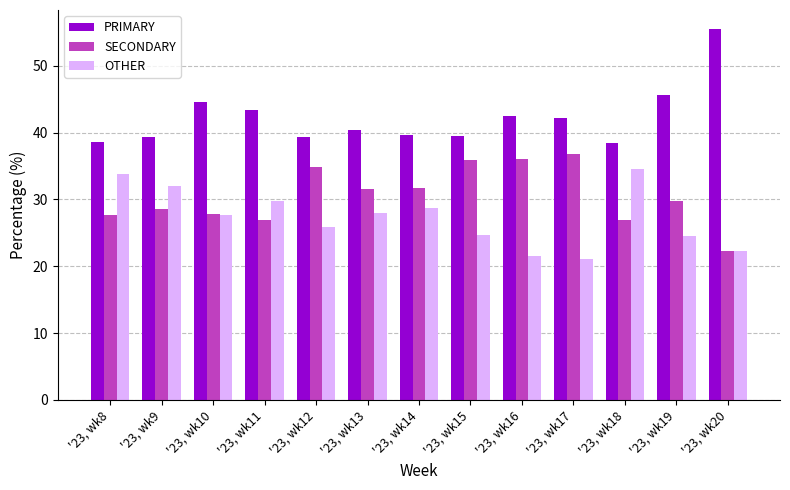

Between '23, wk14 and '23, wk20, which series saw the biggest shift?

PRIMARY